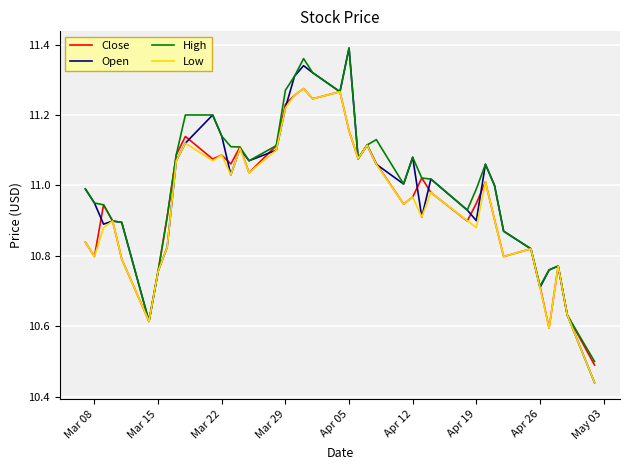

Which series has the largest range (max minus min)?

Open